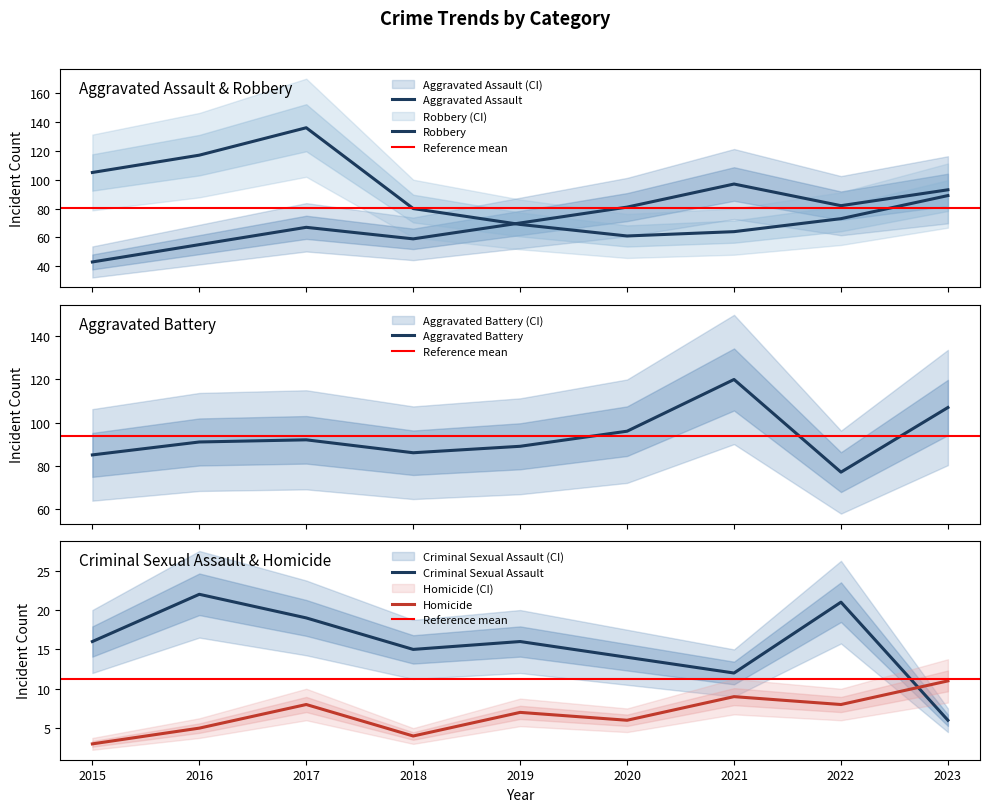

True or false: Aggravated Assault and Homicide cross at least once.

False